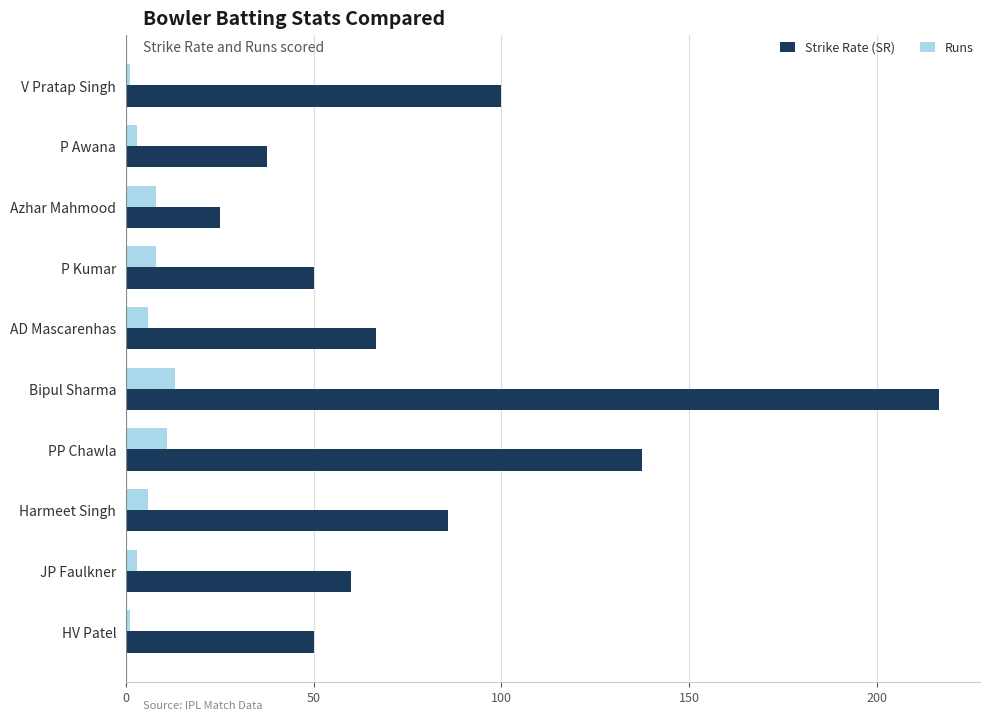

True or false: Strike Rate (SR) has a value of 54.3 at P Awana.

False